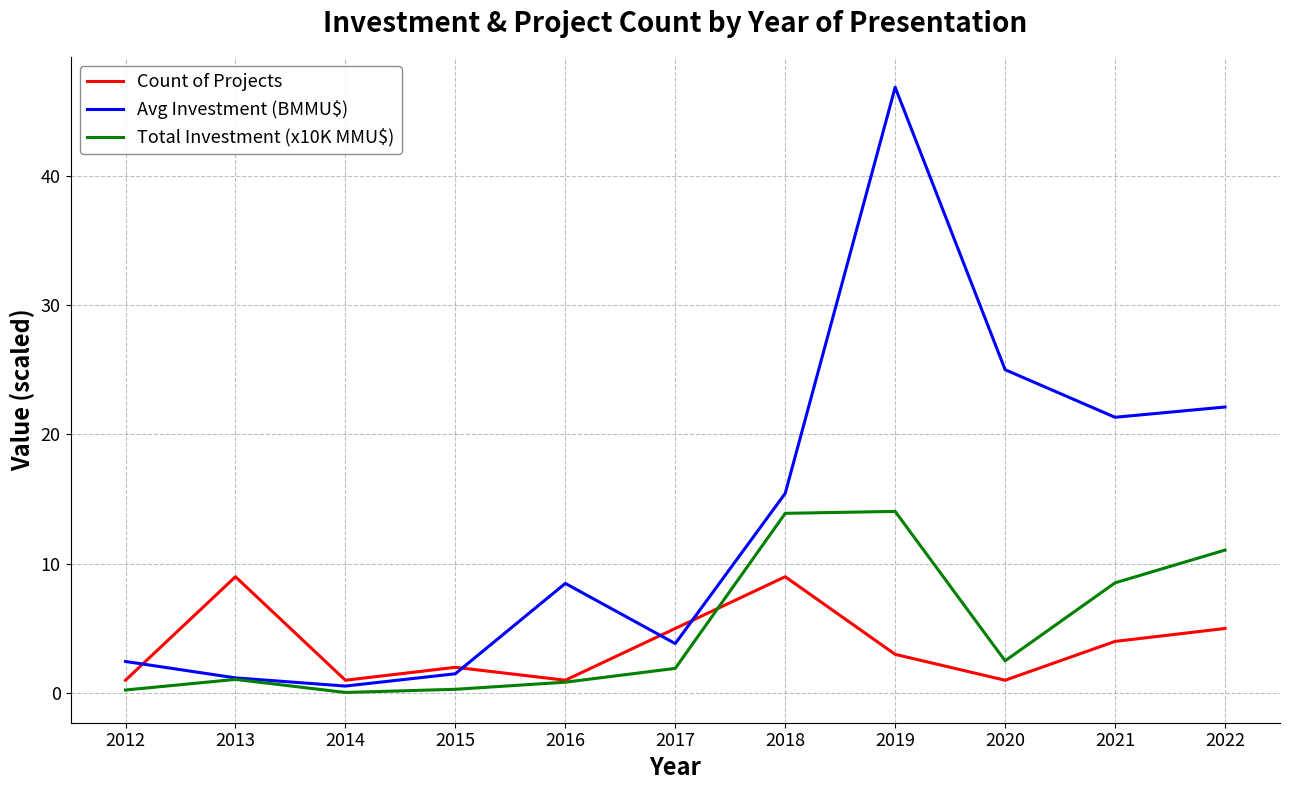

What are all the series names shown in the legend?

Count of Projects, Avg Investment (BMMU$), Total Investment (x10K MMU$)